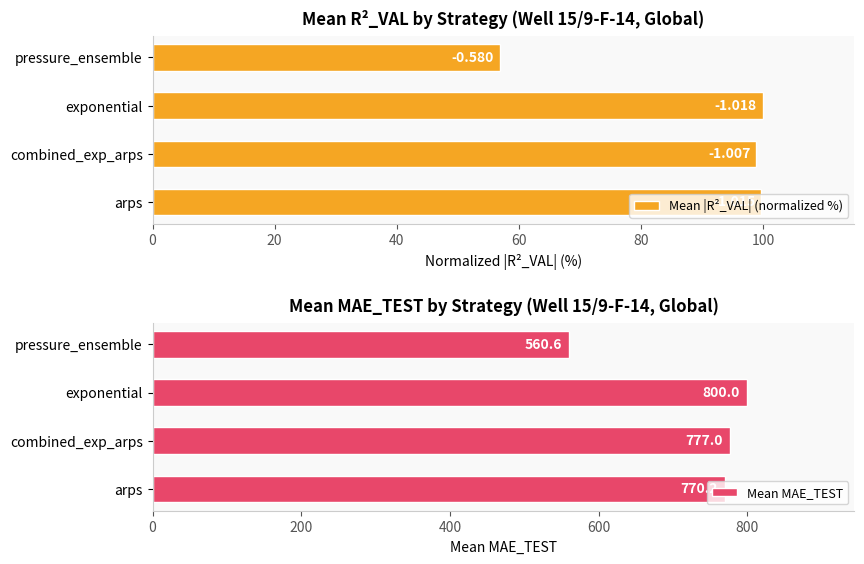

How many categories are shown in the chart?

4